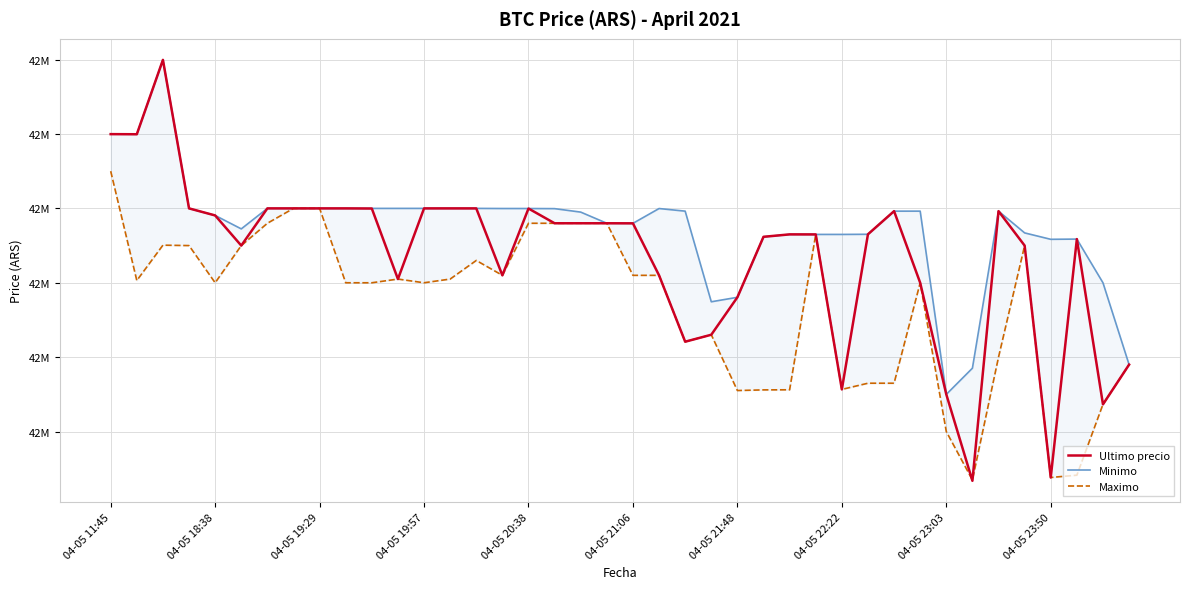

Which series changed the most between 21 and 26?

Maximo